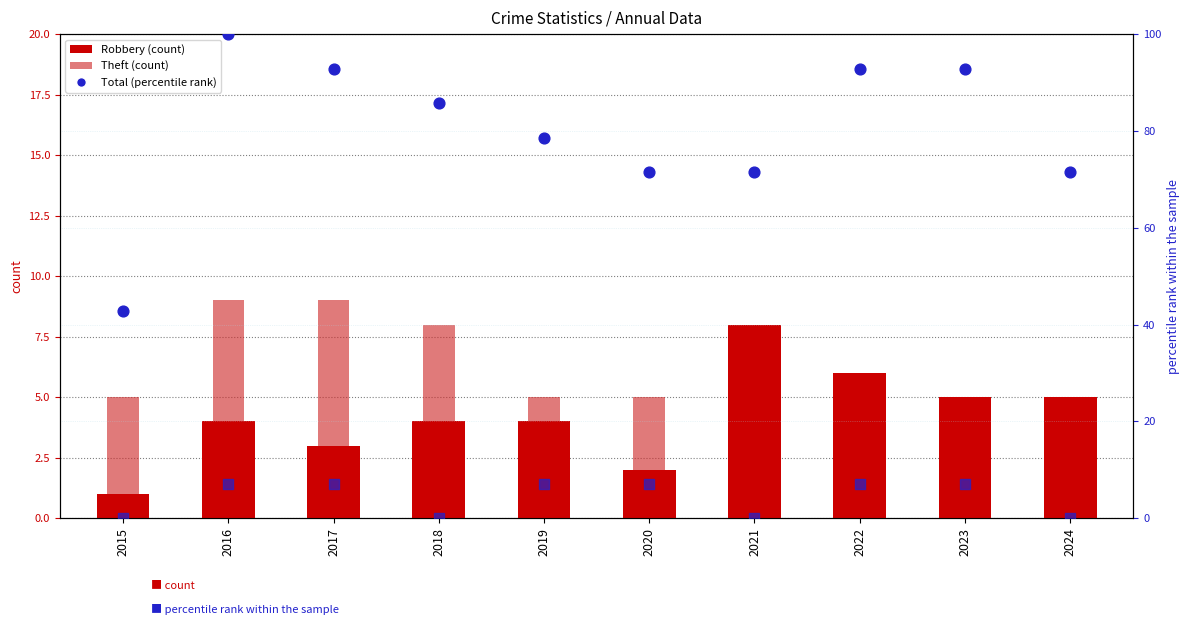

Is the value of Total (% of max) at 2021 greater than the value of Theft at 2015?

Yes